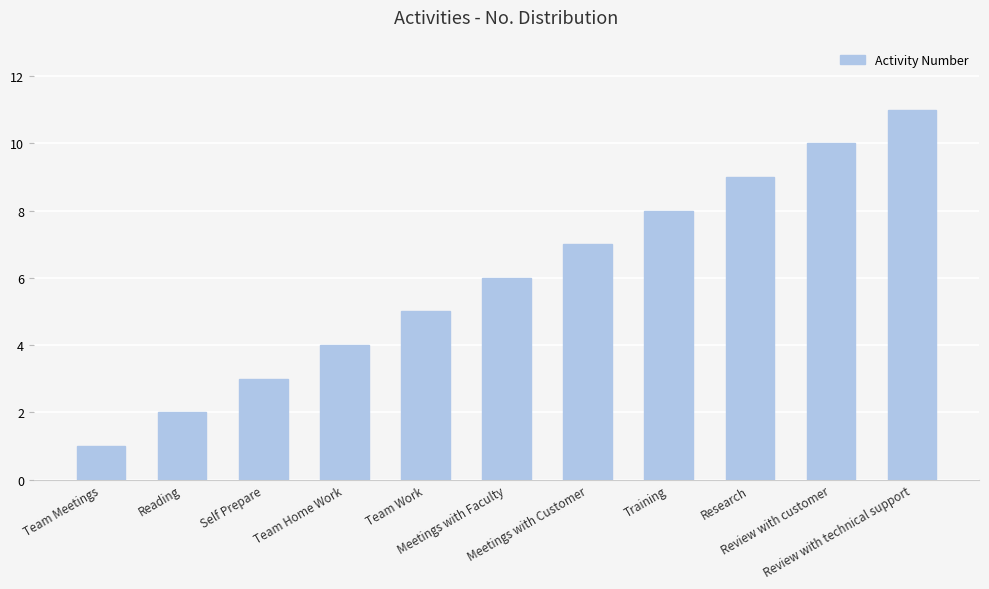

What is the change in value from Meetings with Faculty to Review with customer?

+4